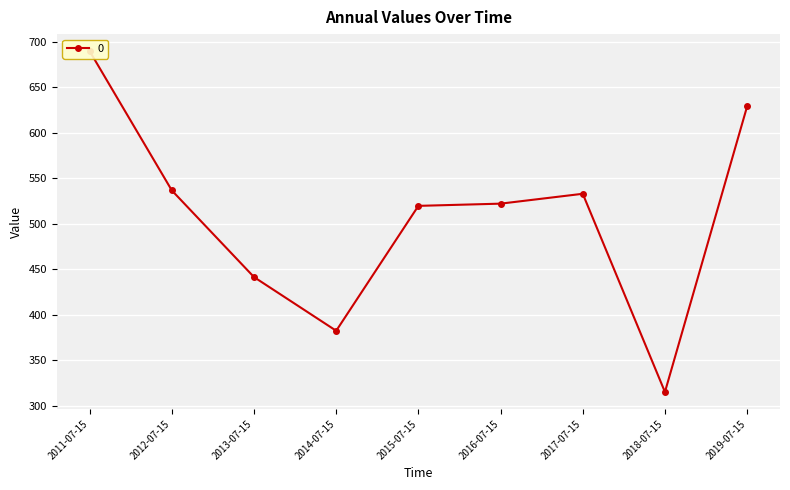

At which label does the data first exceed 522?

2011-07-15